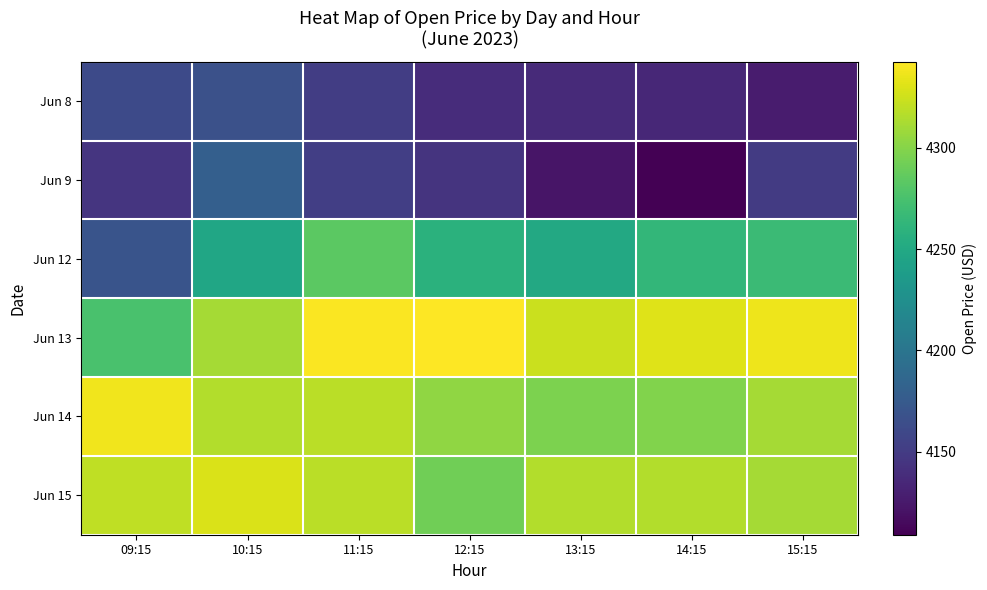

Reading left to right, list all the values displayed in this chart.

Jun 8: 09:15=4161.6	10:15=4167.0	11:15=4151.0	12:15=4138.2	13:15=4136.9	14:15=4135.0	15:15=4127.0
Jun 9: 09:15=4145.0	10:15=4179.5	11:15=4152.4	12:15=4143.7	13:15=4122.1	14:15=4109.0	15:15=4149.2
Jun 12: 09:15=4170.0	10:15=4247.0	11:15=4283.4	12:15=4258.0	13:15=4250.0	14:15=4264.0	15:15=4268.0
Jun 13: 09:15=4275.5	10:15=4311.1	11:15=4341.4	12:15=4342.5	13:15=4323.5	14:15=4331.0	15:15=4336.5
Jun 14: 09:15=4337.0	10:15=4315.8	11:15=4318.3	12:15=4303.9	13:15=4296.5	14:15=4298.2	15:15=4311.3
Jun 15: 09:15=4320.0	10:15=4329.0	11:15=4318.5	12:15=4292.1	13:15=4316.0	14:15=4316.0	15:15=4311.3